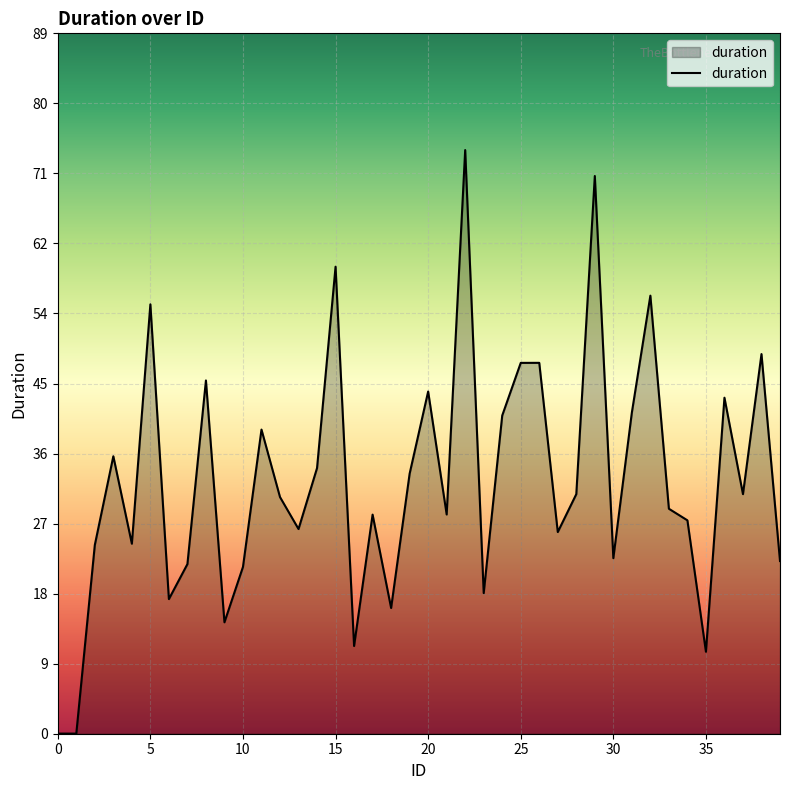

What is the difference between the maximum and minimum values?

74.3